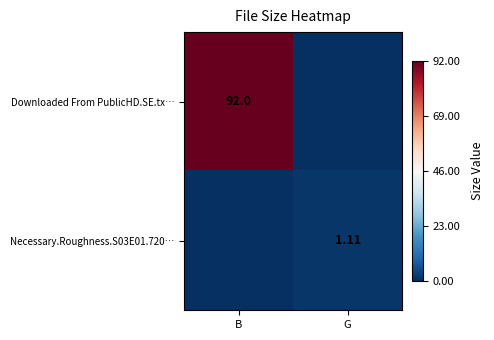

Is it true that Necessary.Roughness.S03E01.720… equals 0.7 at B?

False